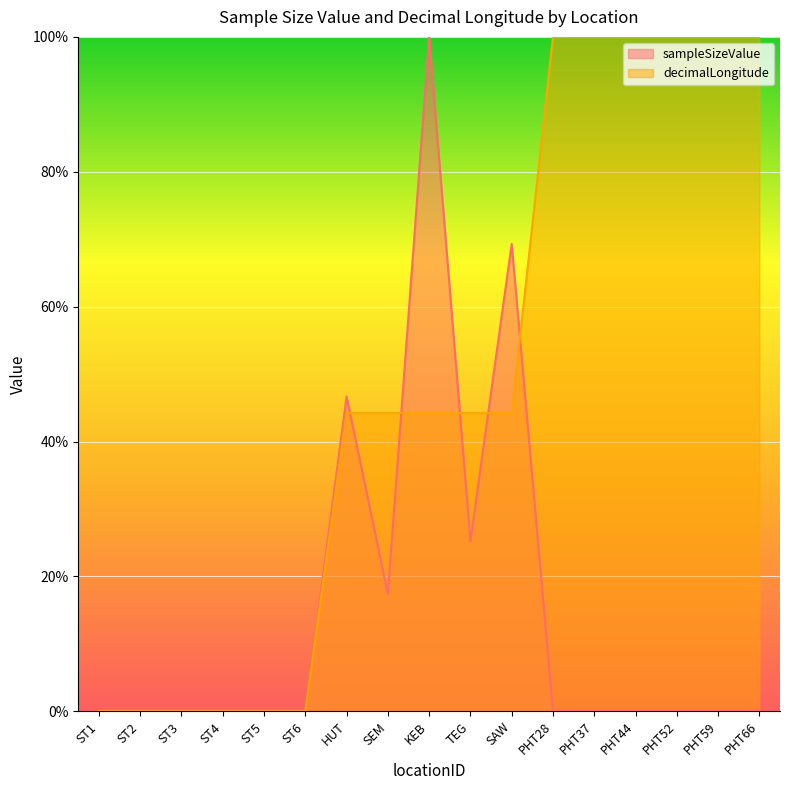

True or false: sampleSizeValue and decimalLongitude intersect in this chart.

True